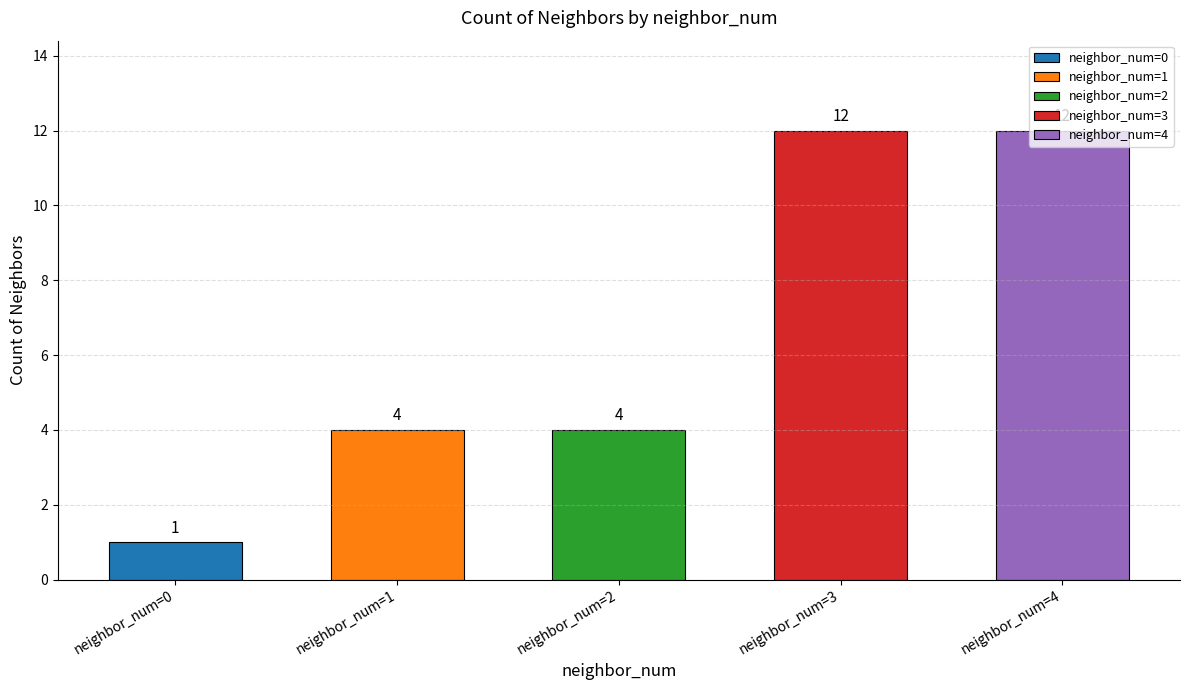

Approximately how many times larger is the value at neighbor_num=3 compared to neighbor_num=0?

12.0